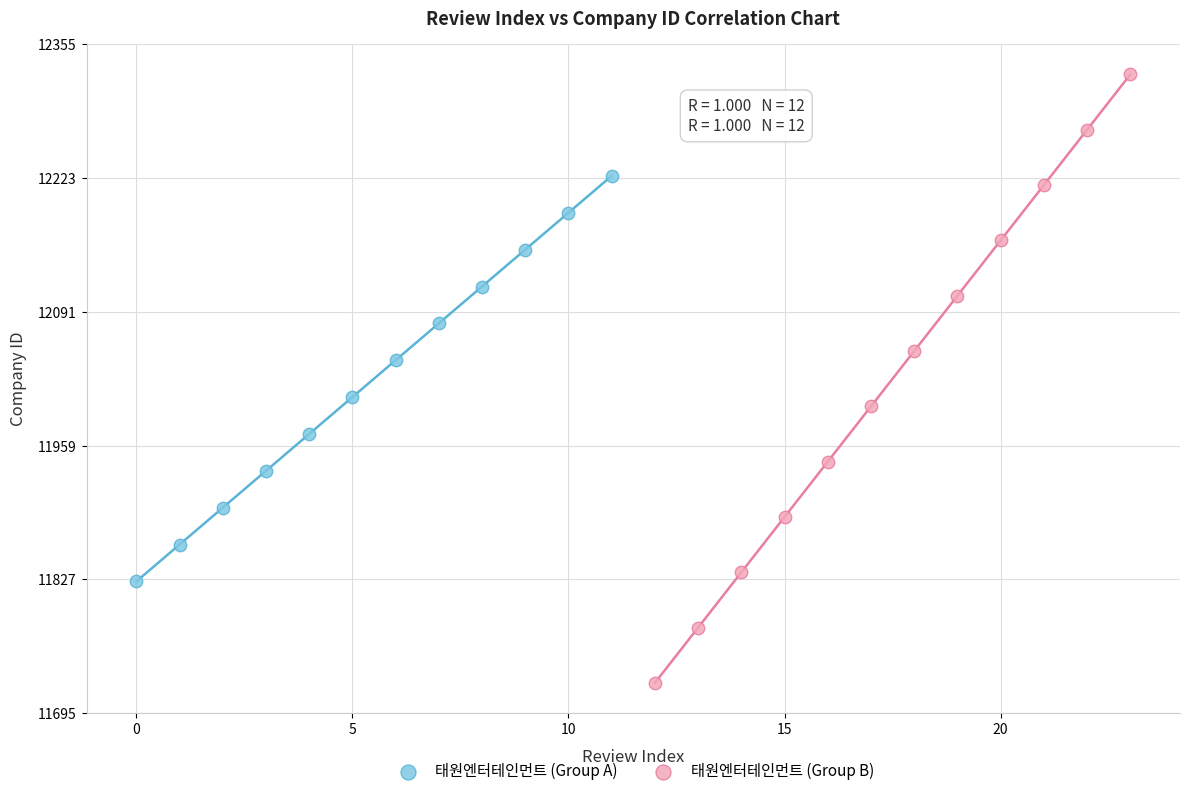

What are all the series names shown in the legend?

태원엔터테인먼트 (Group A), 태원엔터테인먼트 (Group B)